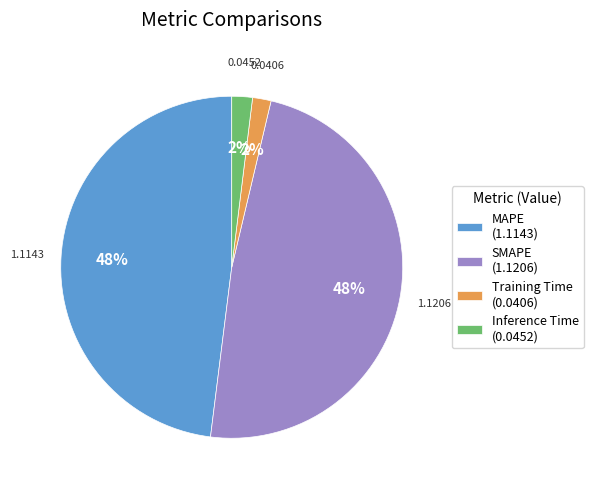

Between SMAPE (1.1206) and Inference Time (0.0452), which is larger?

SMAPE (1.1206)